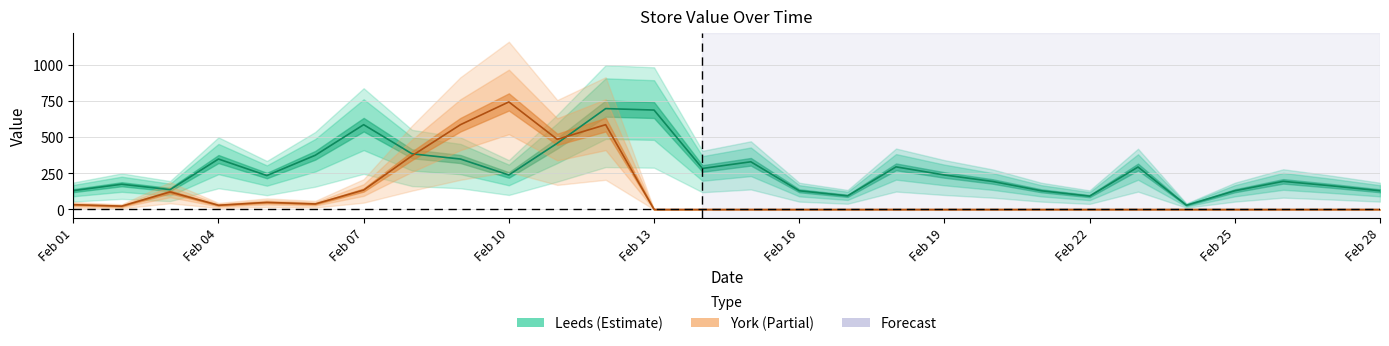

After their last crossing, which series has the higher values: Leeds or York?

Leeds